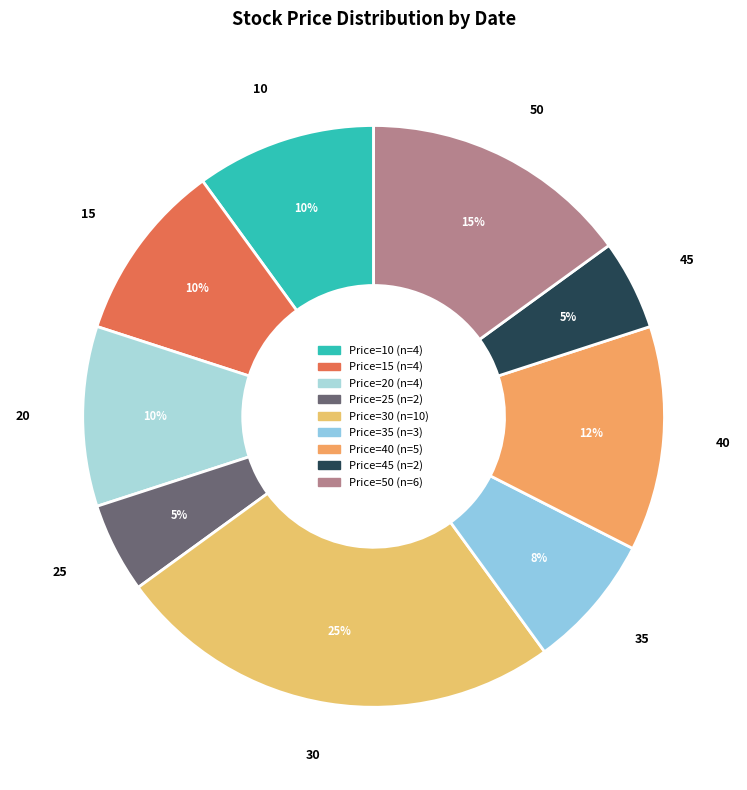

To the nearest percent, what is the average slice percentage?

11%